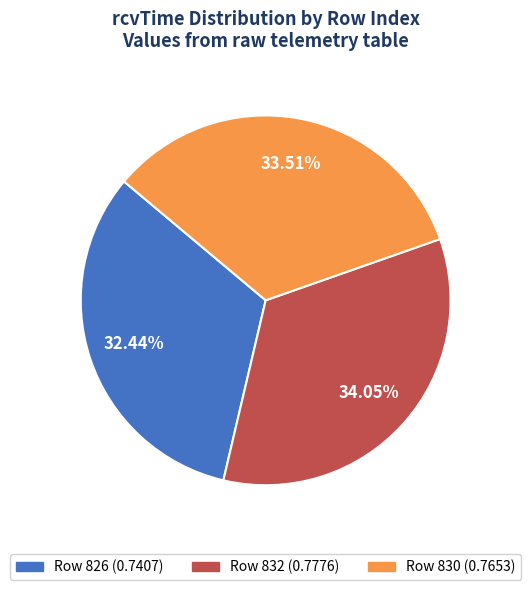

Is there a majority slice in this chart?

No